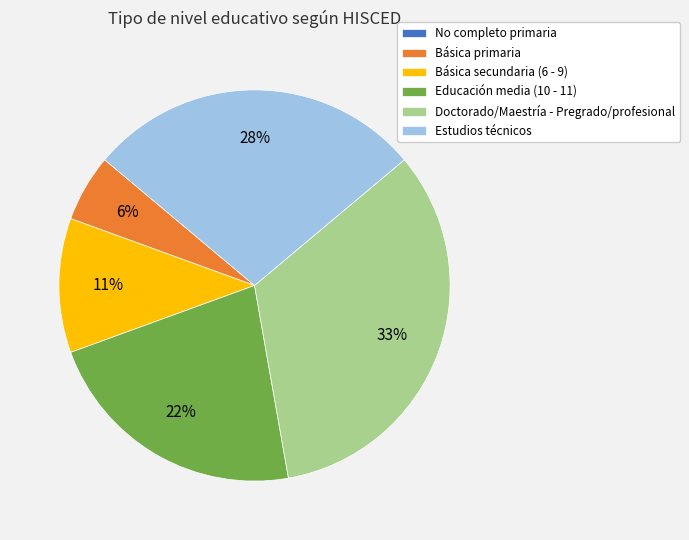

Which slice is the largest?

Doctorado/Maestría - Pregrado/profesional